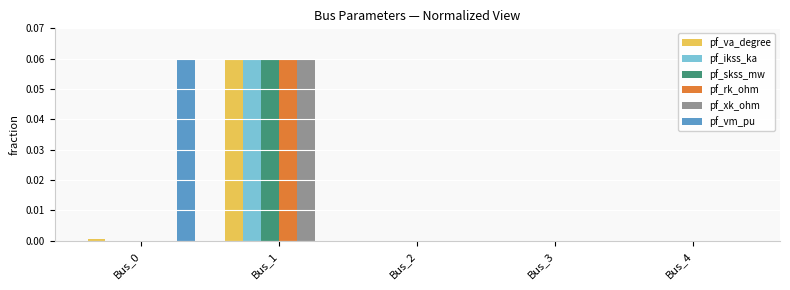

Which category has the highest value in the pf_skss_mw series?

Bus_1